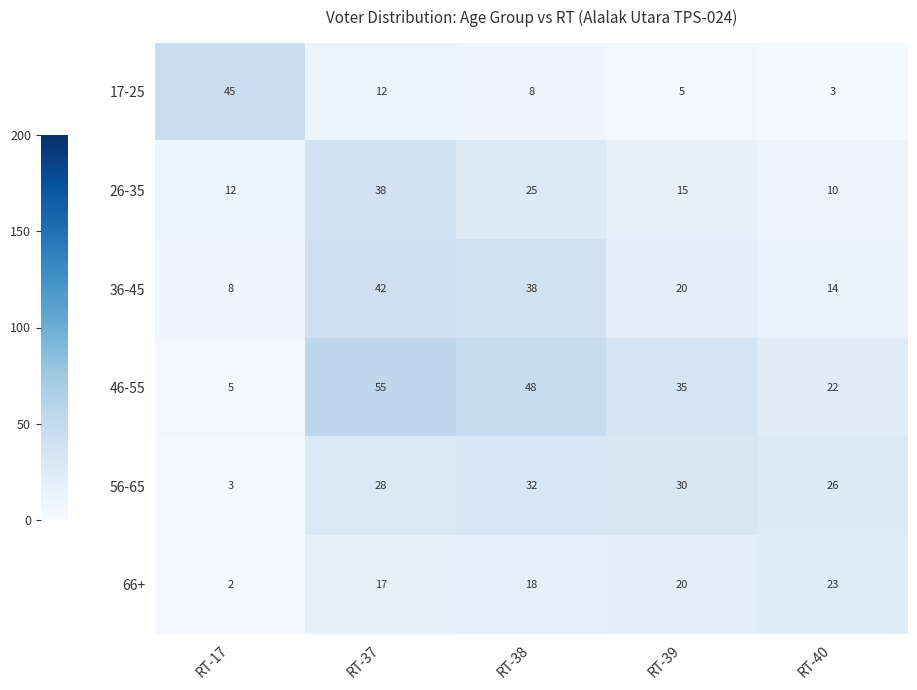

How many data points does each series have?

5